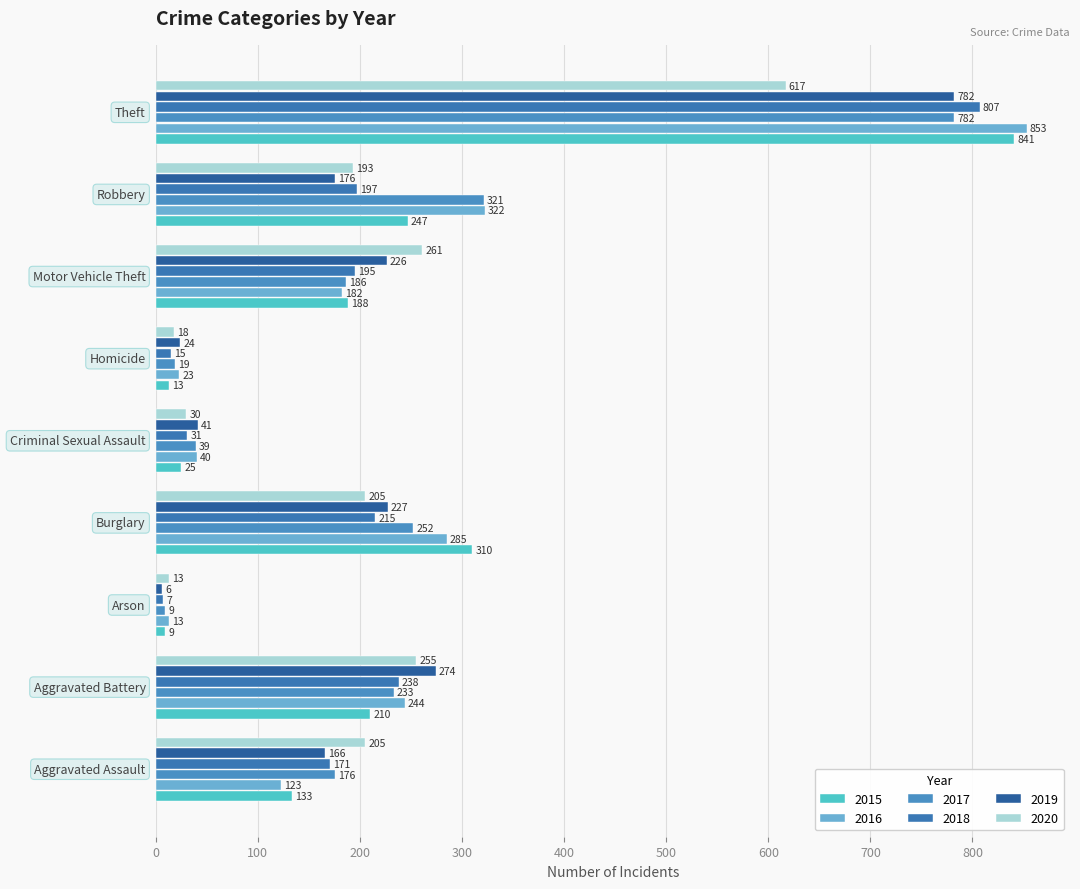

How many values in the 2016 series are below 182?

4